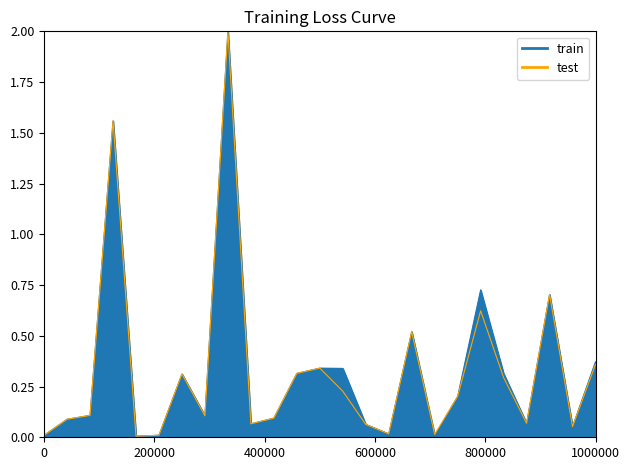

What are all the series names shown in the legend?

train, test